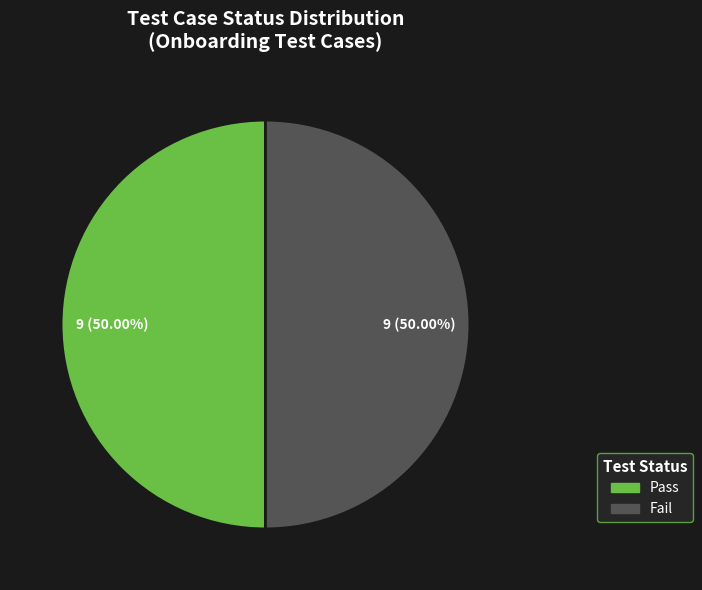

To the nearest percent, what percentage of the pie is Pass?

50%